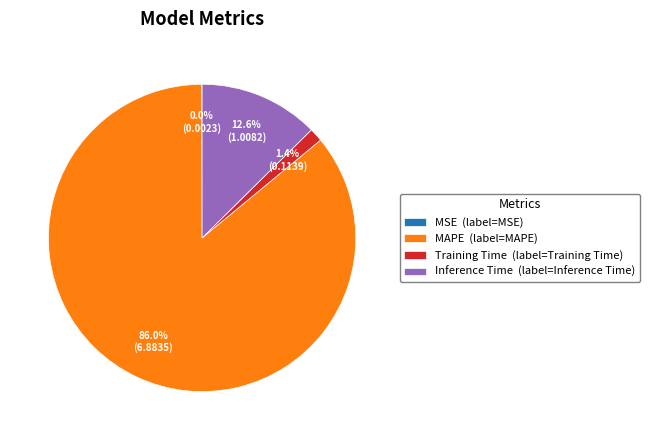

Which has a higher value, Inference Time (label=Inference Time) or Training Time (label=Training Time)?

Inference Time (label=Inference Time)